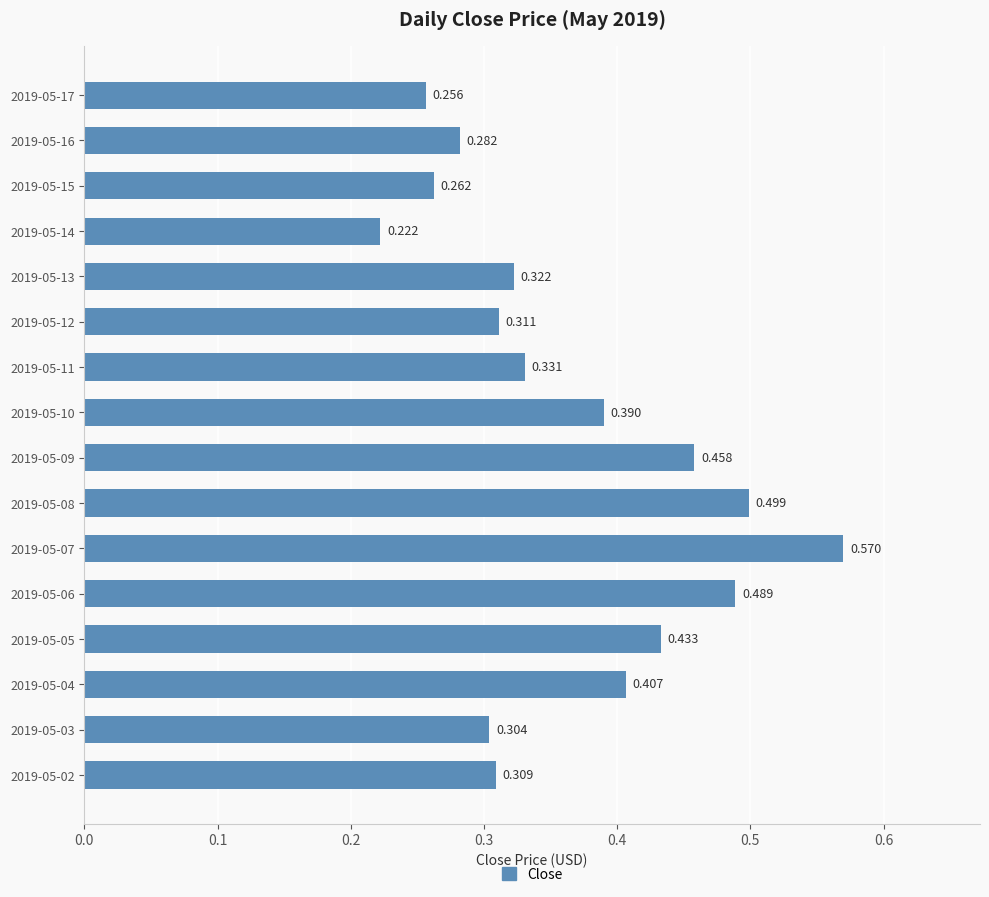

Does the chart contain any negative values?

No